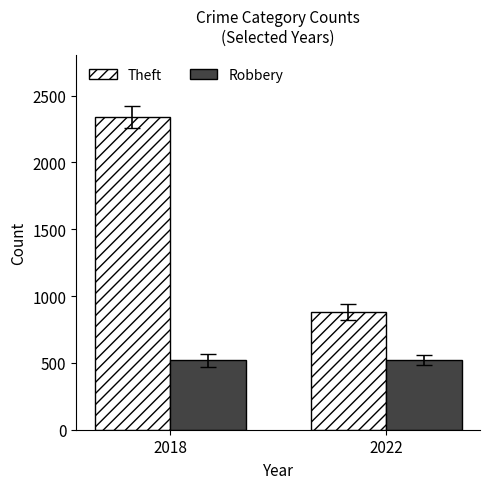

What is the difference between the maximum and minimum values in the Theft series?

1461